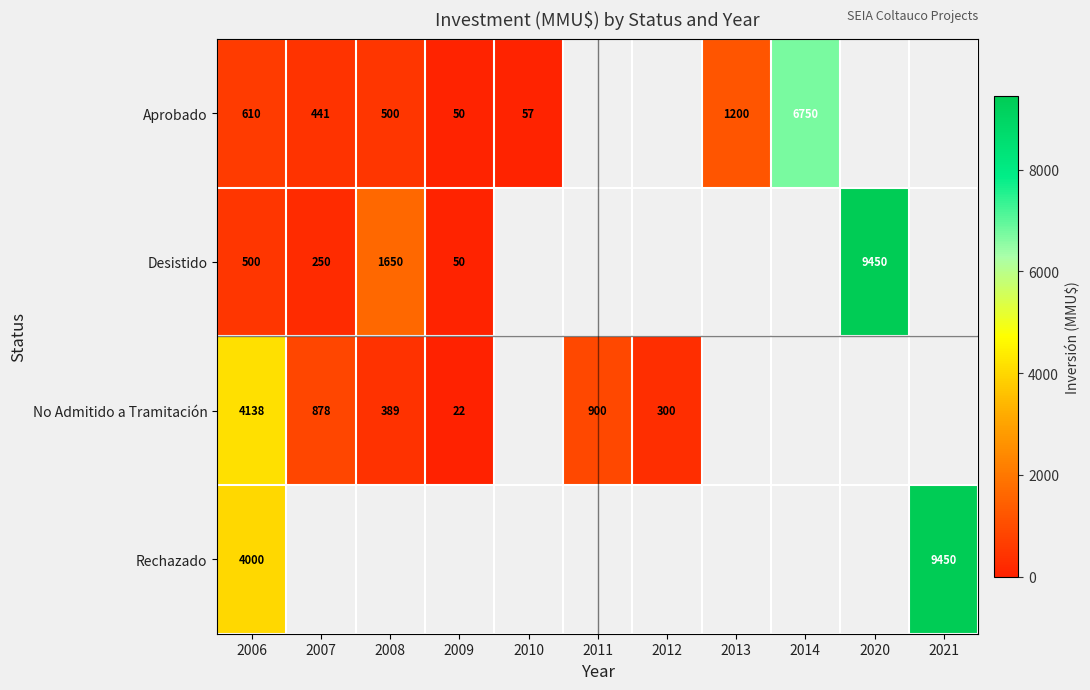

What is the total value across all series at 2006?

9248